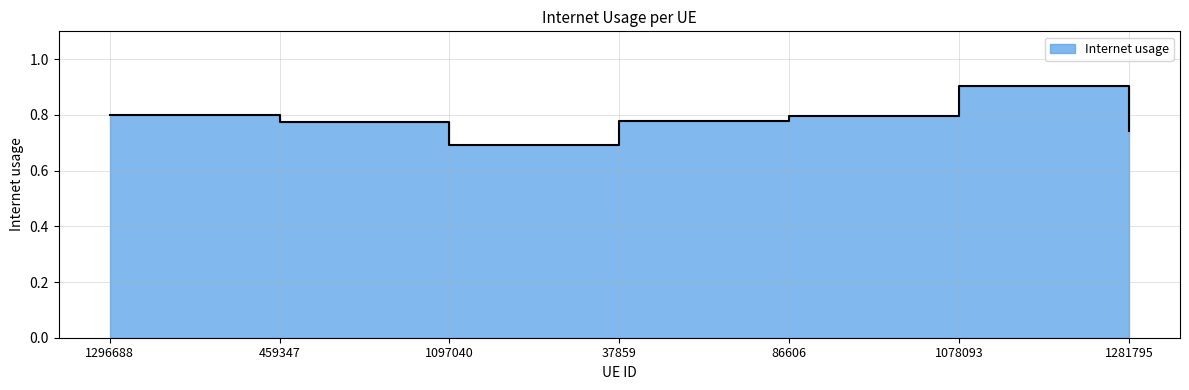

Reading left to right, what are all the values shown in this chart?

1296688=0.8	459347=0.8	1097040=0.7	37859=0.8	86606=0.8	1078093=0.9	1281795=0.7